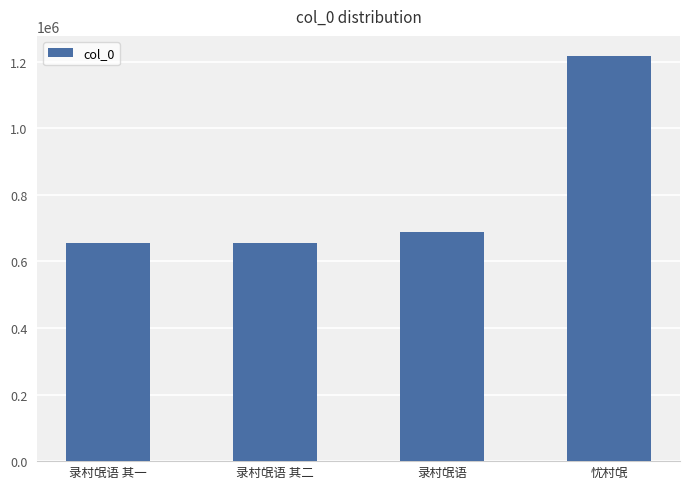

What is the ratio of the value at 录村氓语 to the value at 录村氓语 其一?

1.1